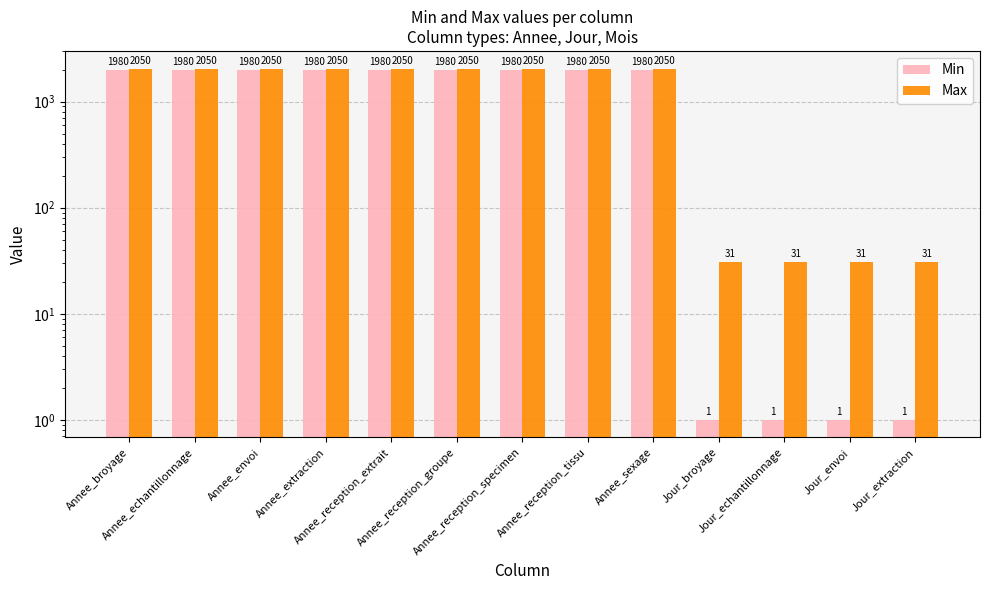

What is the difference between the maximum and second lowest values in the Min series?

1979